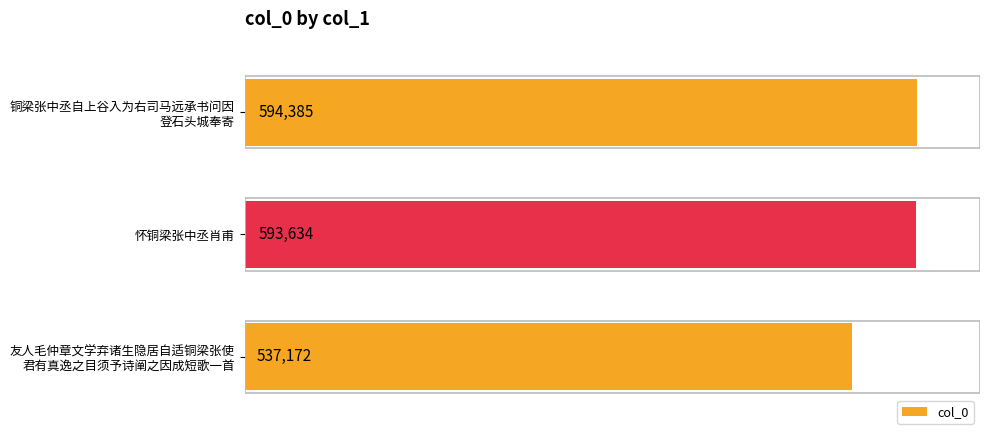

The value at 怀铜梁张中丞肖甫 is 593634. True or false?

True